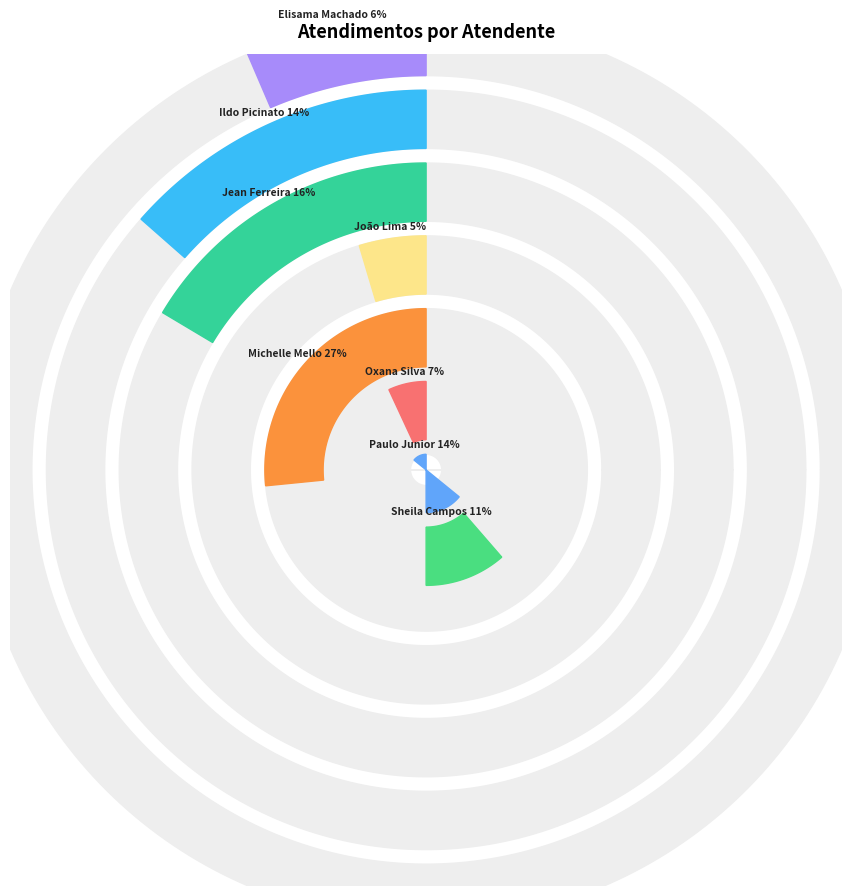

Is it true that Paulo Roberto da Silva Junior is 5% of the pie?

False